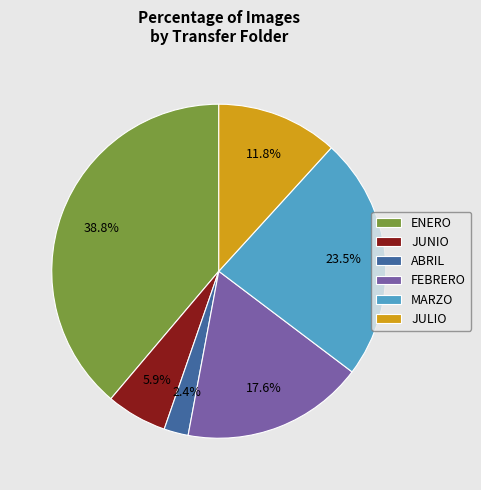

To the nearest percent, what portion does FEBRERO represent?

18%